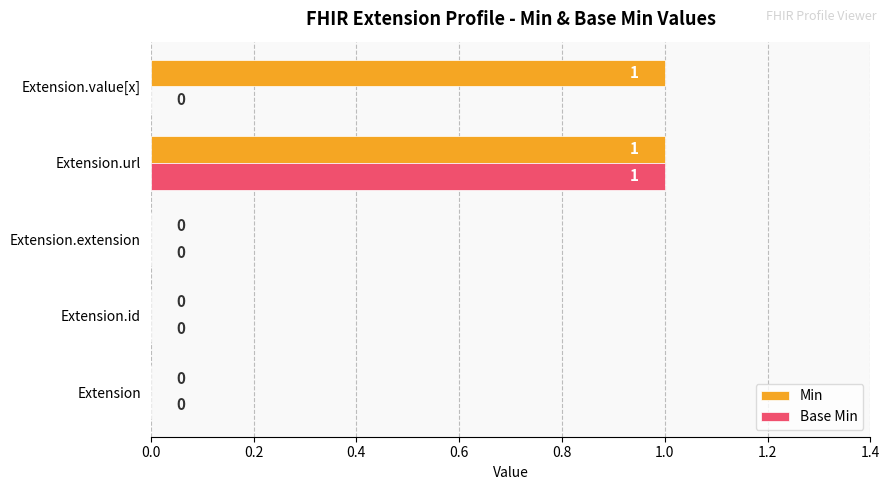

Is the value of Base Min at Extension greater than the value of Min at Extension.url?

No